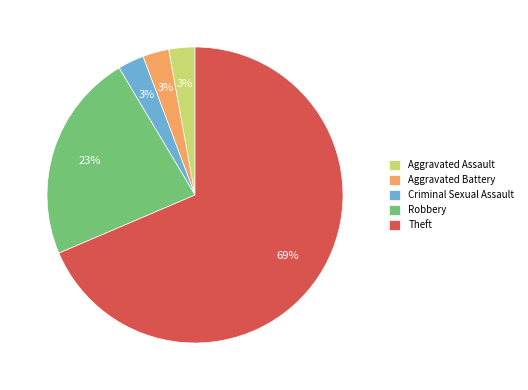

What is the largest slice in the pie chart?

Theft